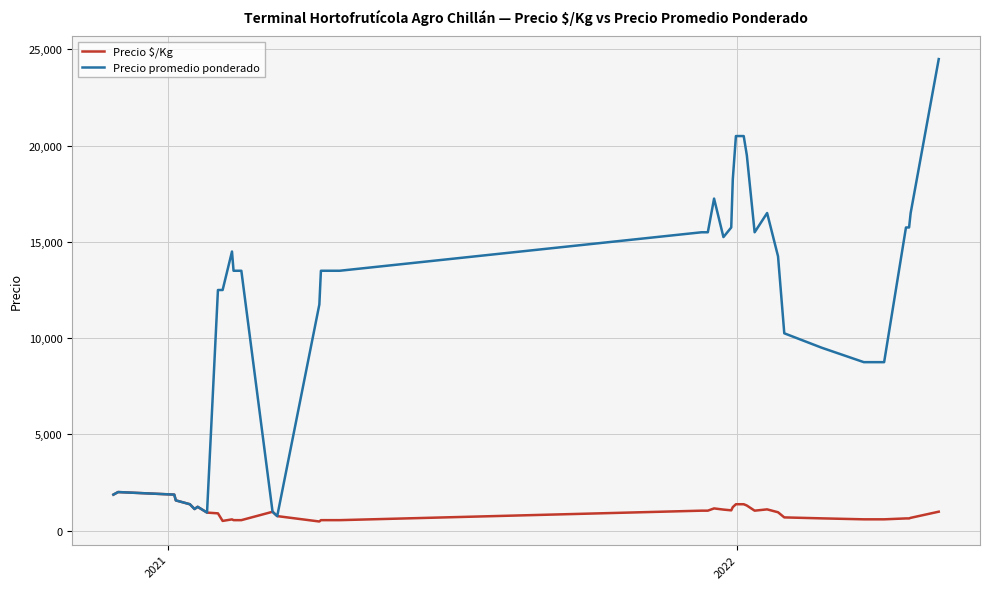

List the series in order of their peak value, lowest first.

Precio $/Kg, Precio promedio ponderado